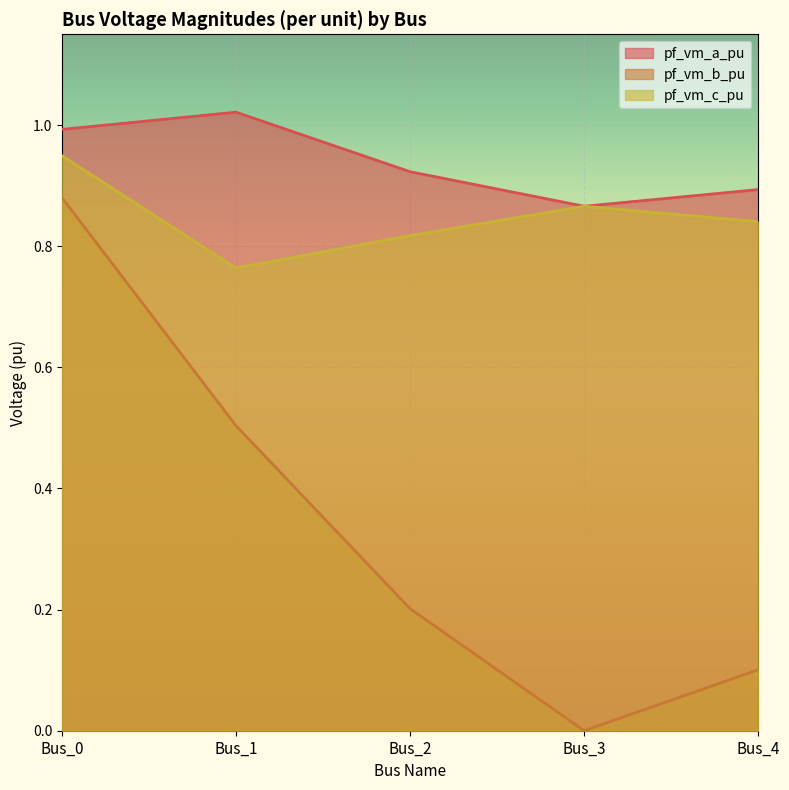

At how many categories does at least one series exceed 0?

5